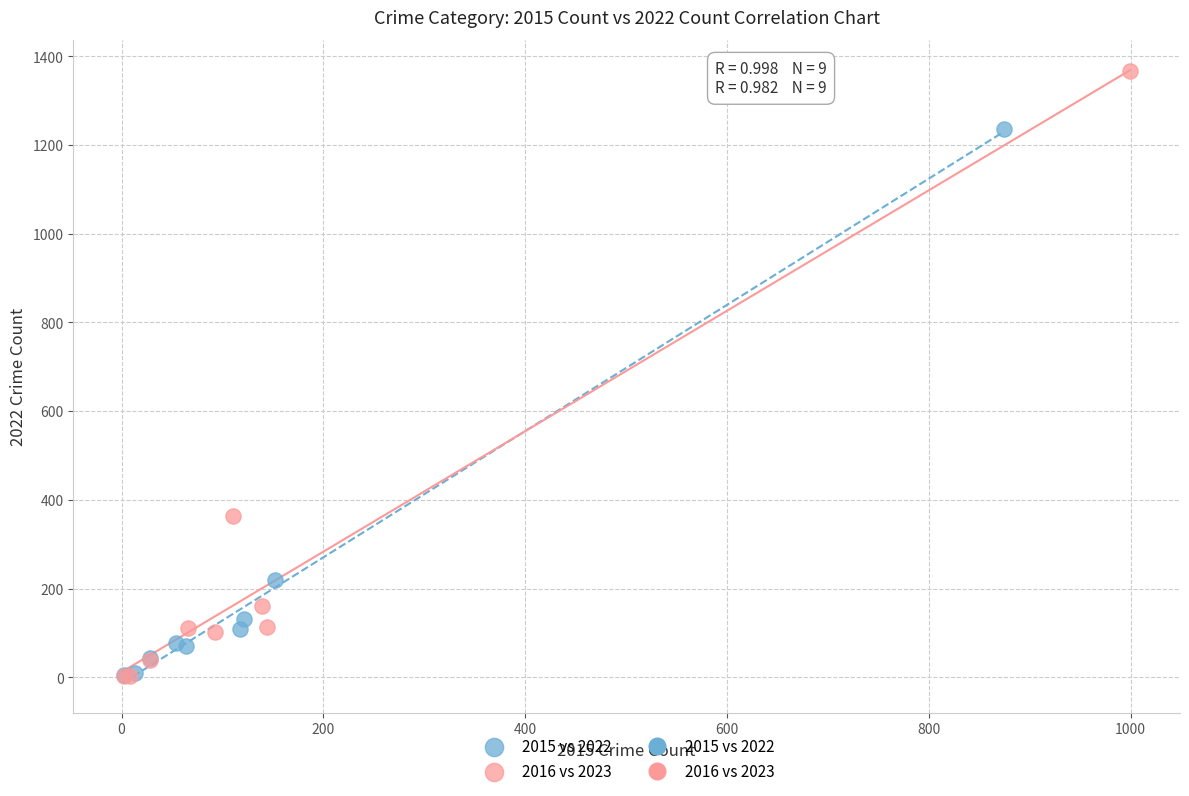

Which series contains the highest Y value?

2016 vs 2023